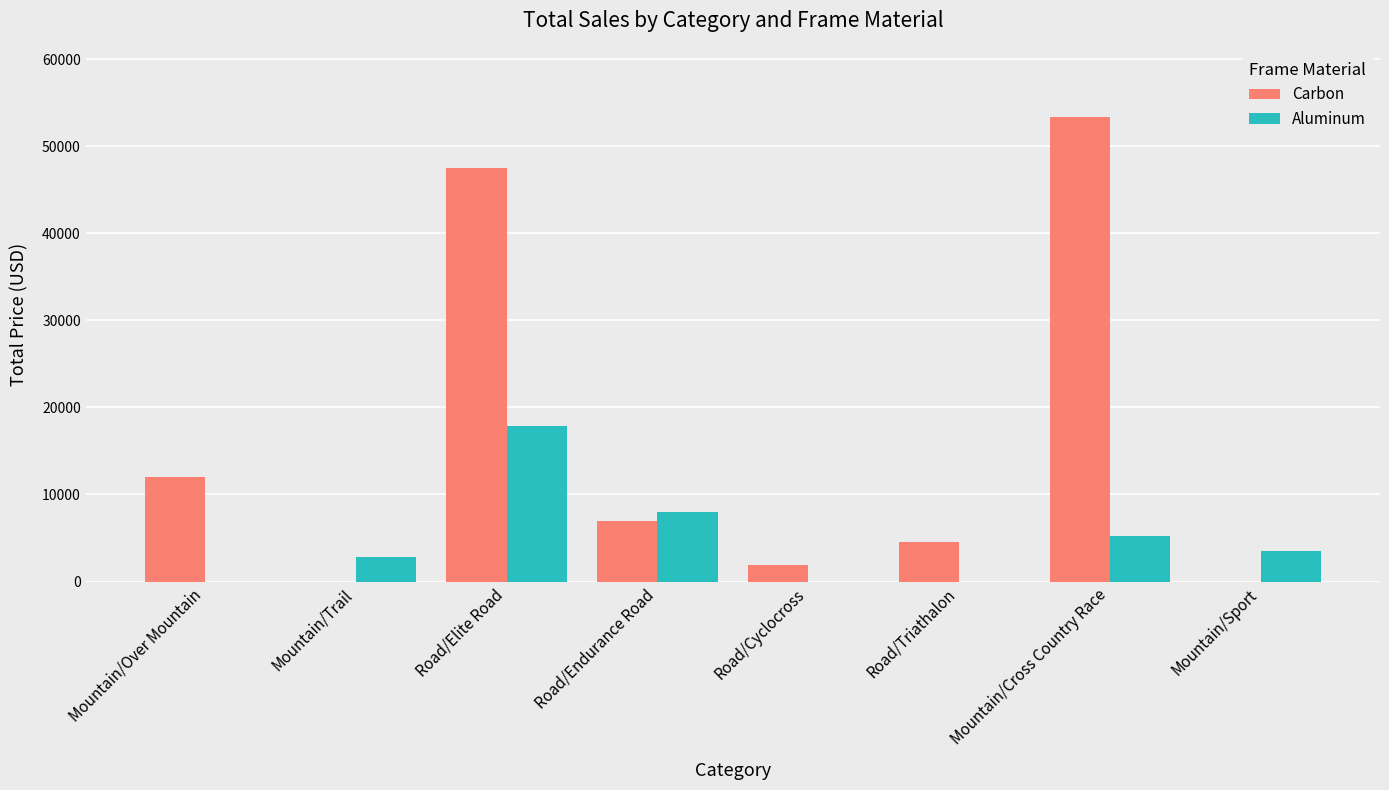

Which series changed the most between Mountain/Over Mountain and Road/Endurance Road?

Aluminum